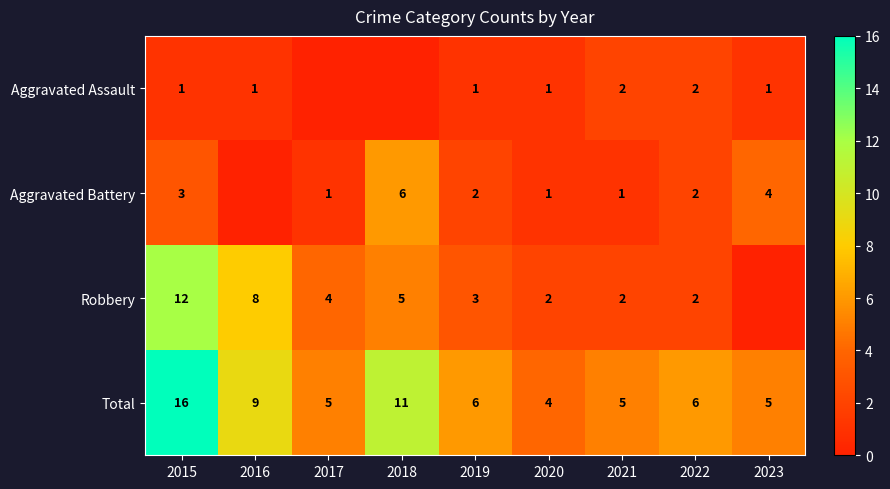

What is the sum of the Robbery values at 2016 and 2019?

11